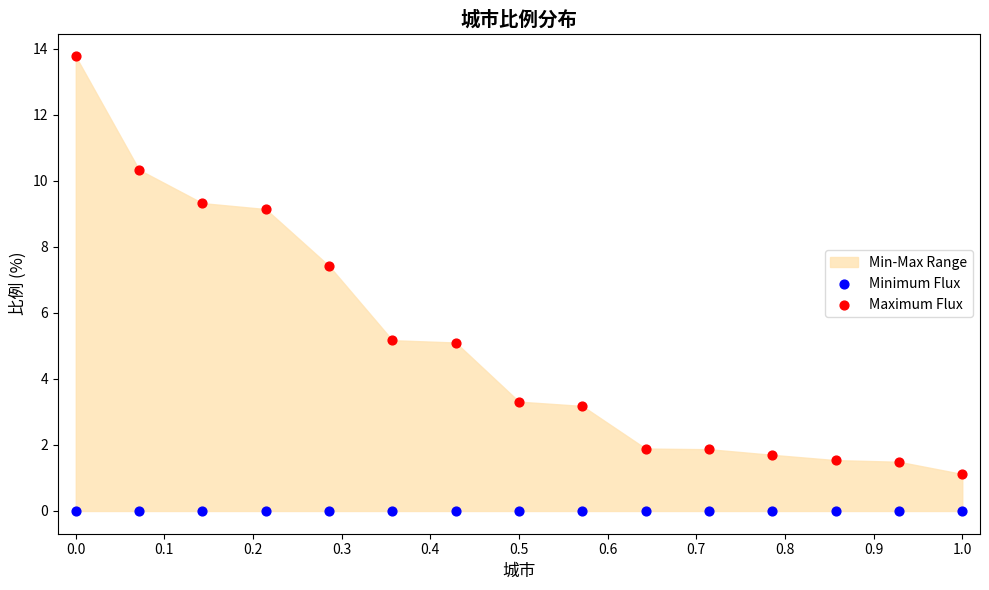

Which series contains the lowest Y value?

Minimum Flux